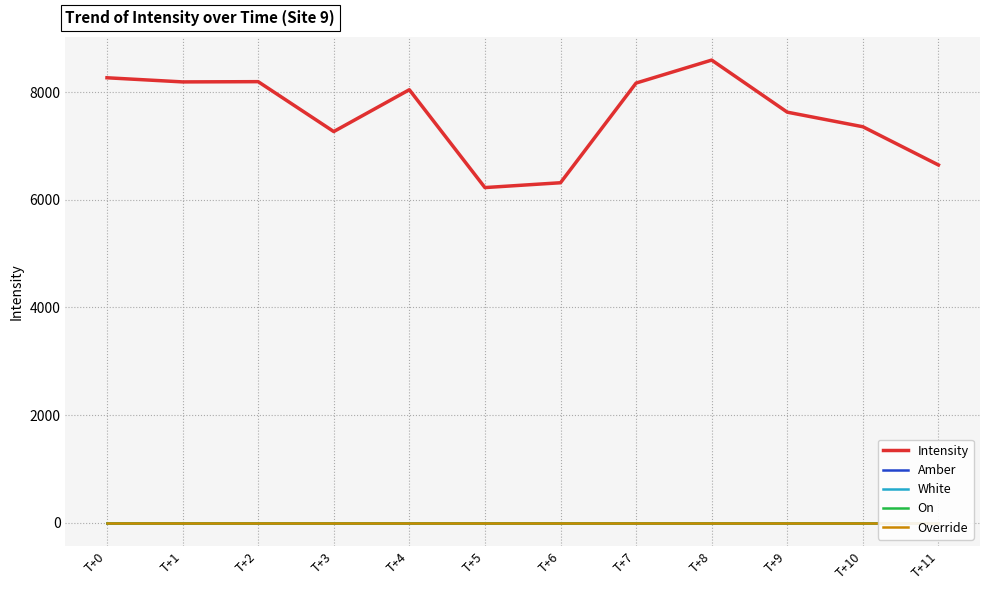

Is it true that White equals 1.0 at T+4?

True